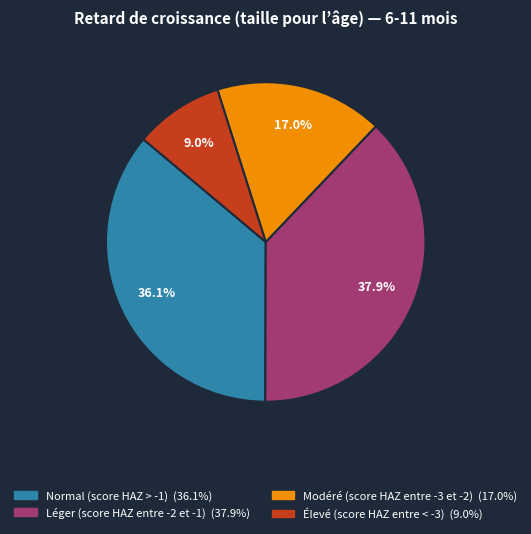

How many slices are in this pie chart?

4